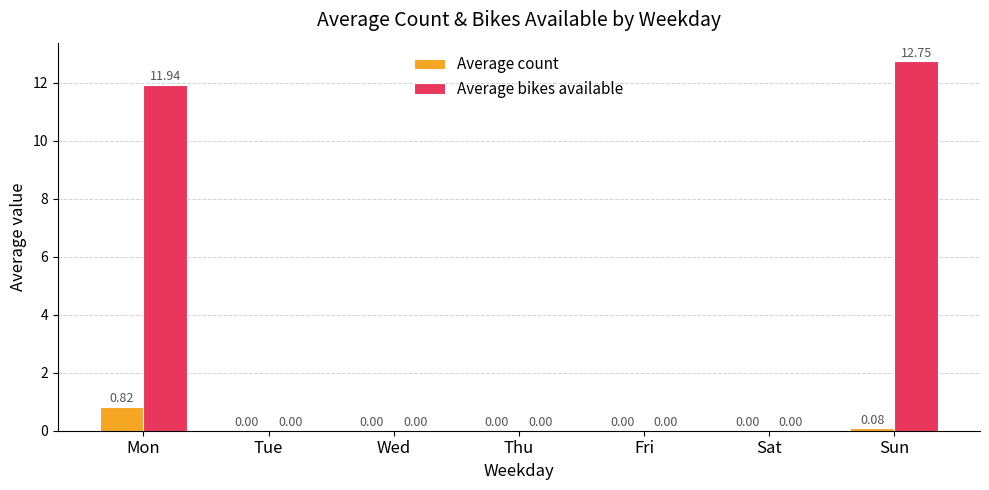

Which category has the highest value across all series?

Sun